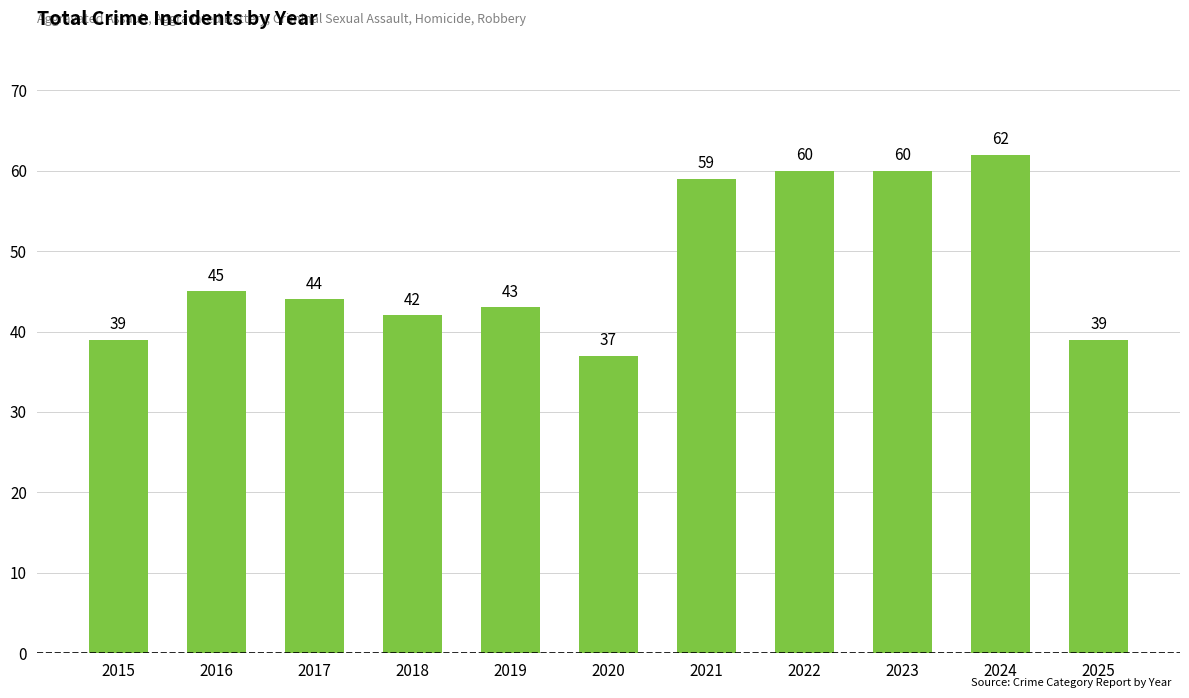

Which has a higher value, 2023 or 2015?

2023